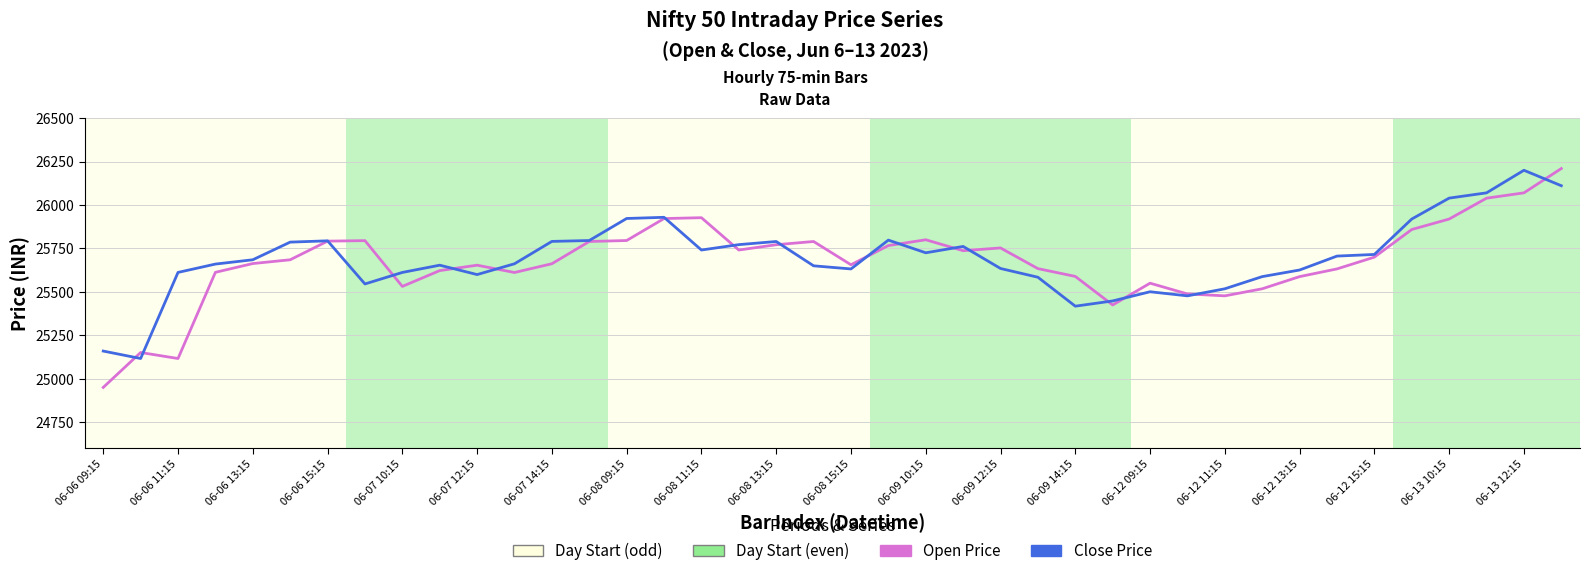

Does the chart display data point markers on the line(s)?

No